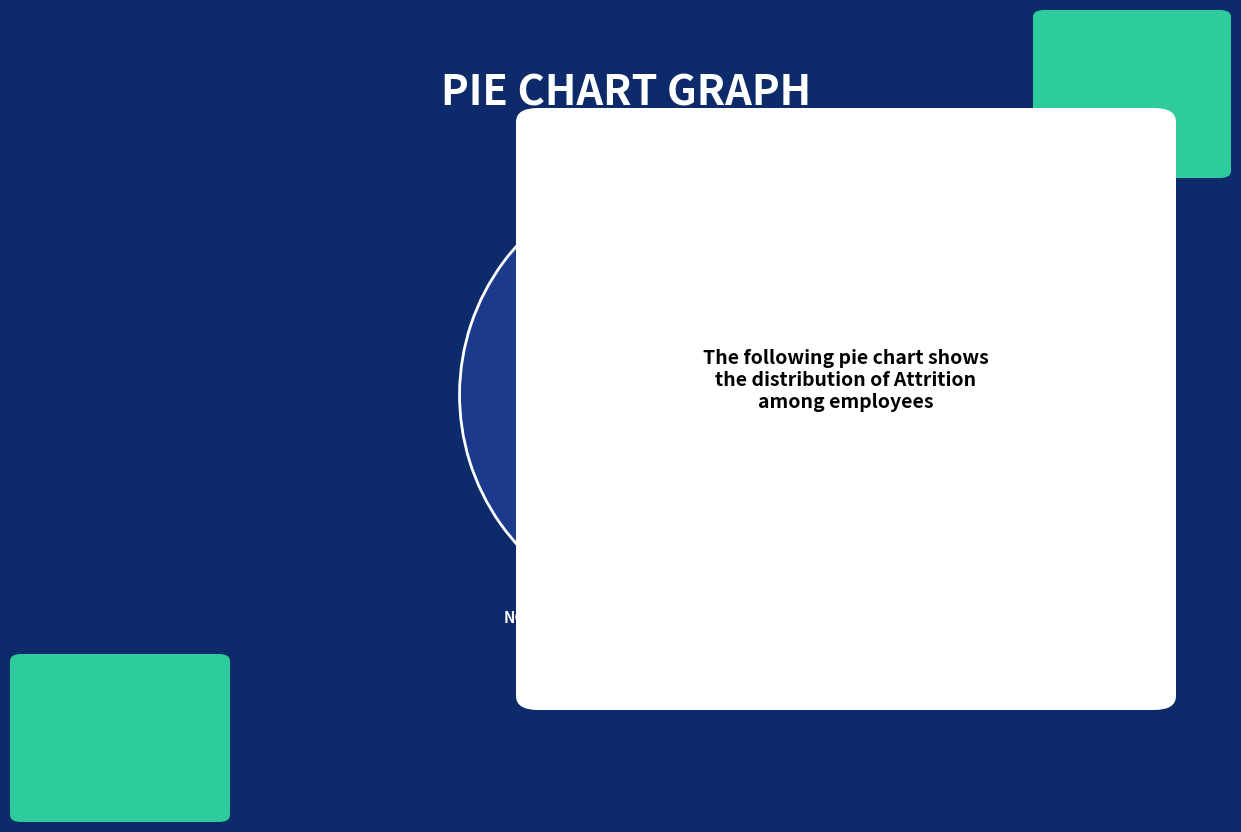

Is the sum of No and Yes greater than half?

Yes